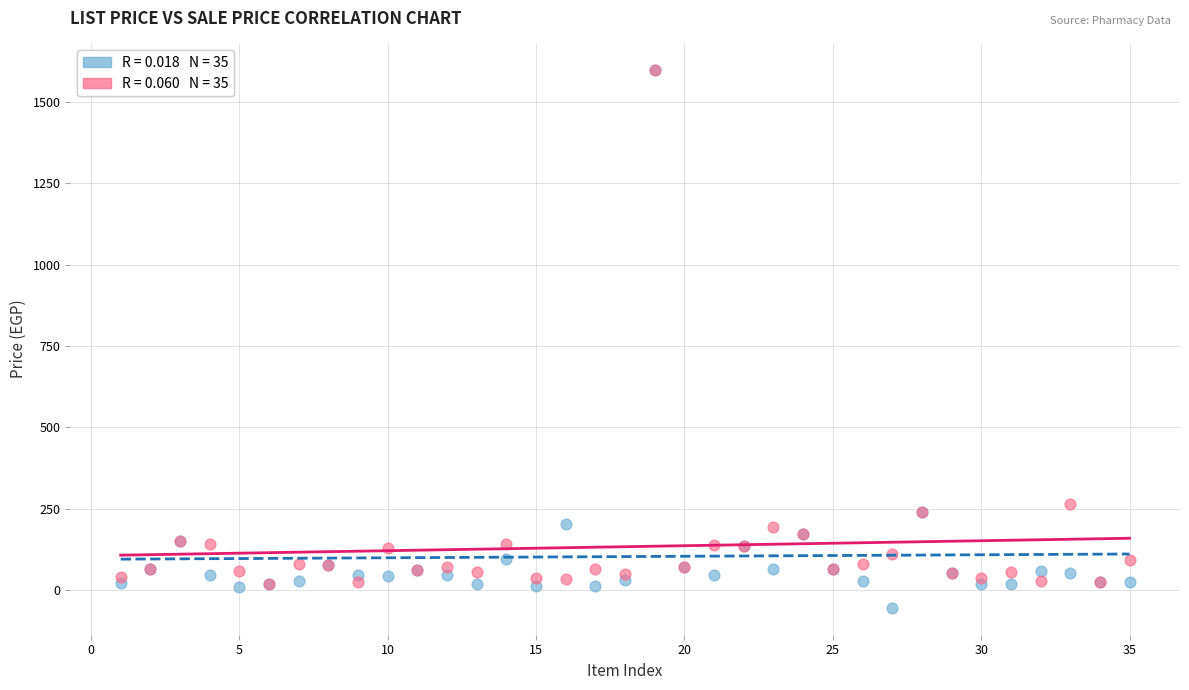

Across all series, what Y value is closest to 771?

265.0